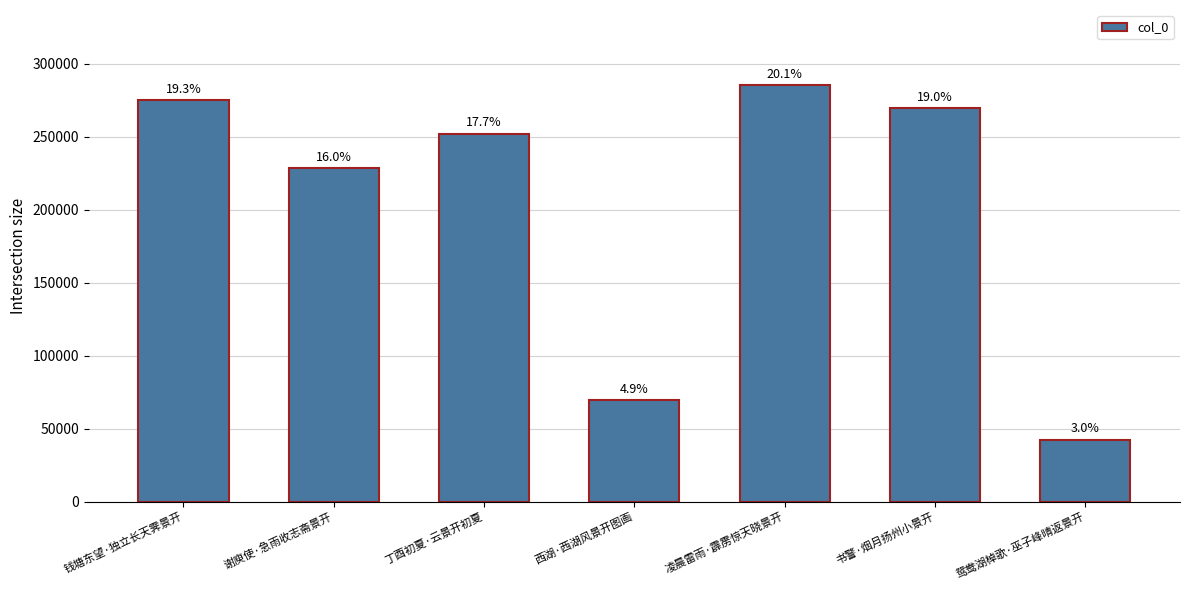

What is the minimum value shown in the chart?

42363